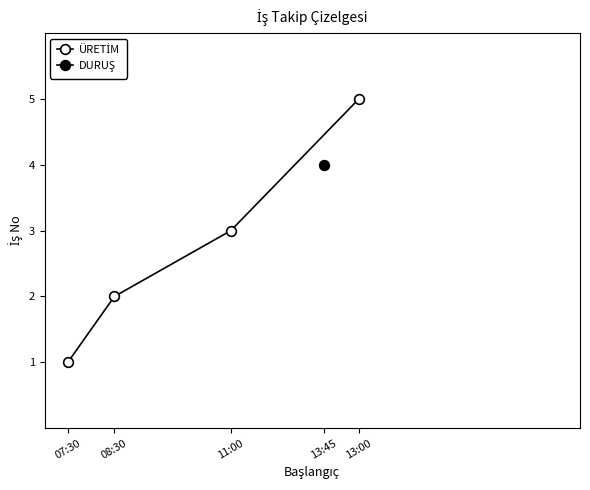

The value at 11:00 is 5. True or false?

False